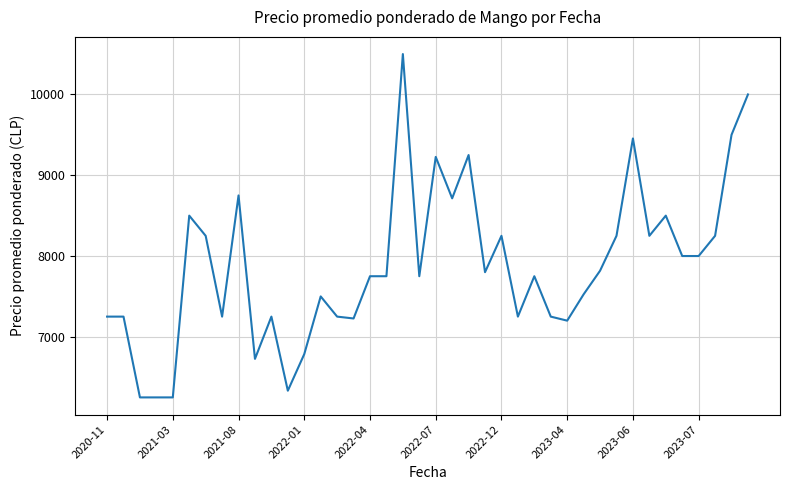

What is the difference between the maximum and minimum values?

4250